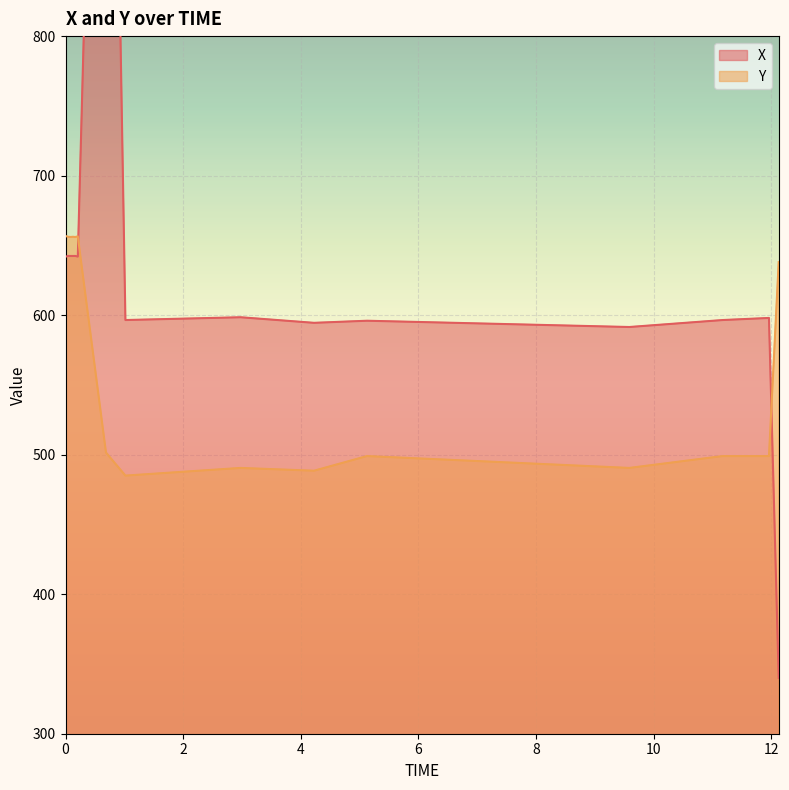

What is the lowest value of the Y series?

485.0